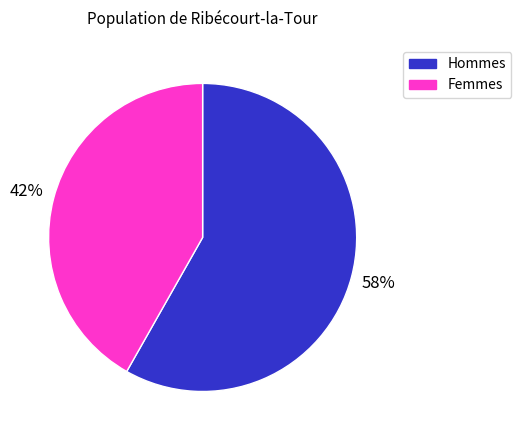

Which category has the biggest portion of the pie?

Hommes